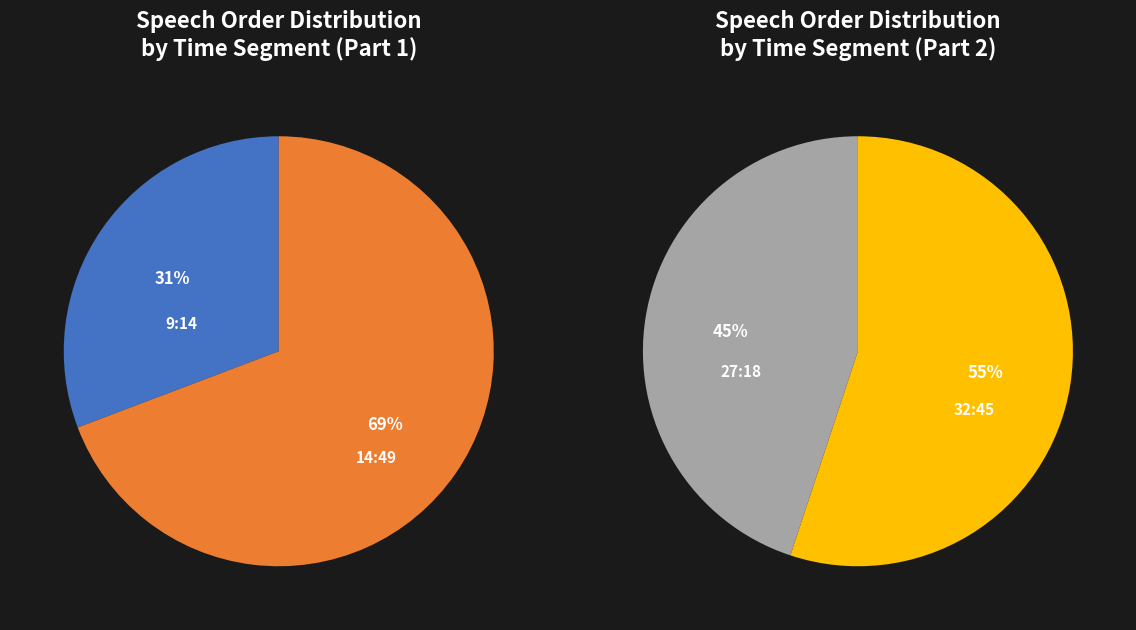

Count the number of slices in the pie.

4